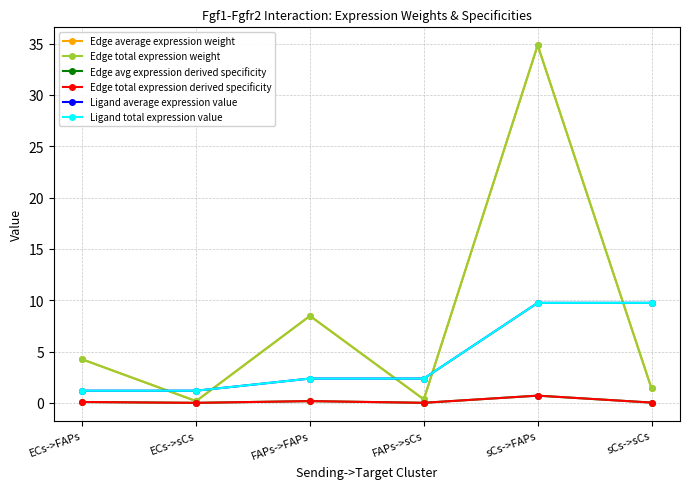

What is the difference between the second highest and second lowest values in the Ligand total expression value series?

8.6